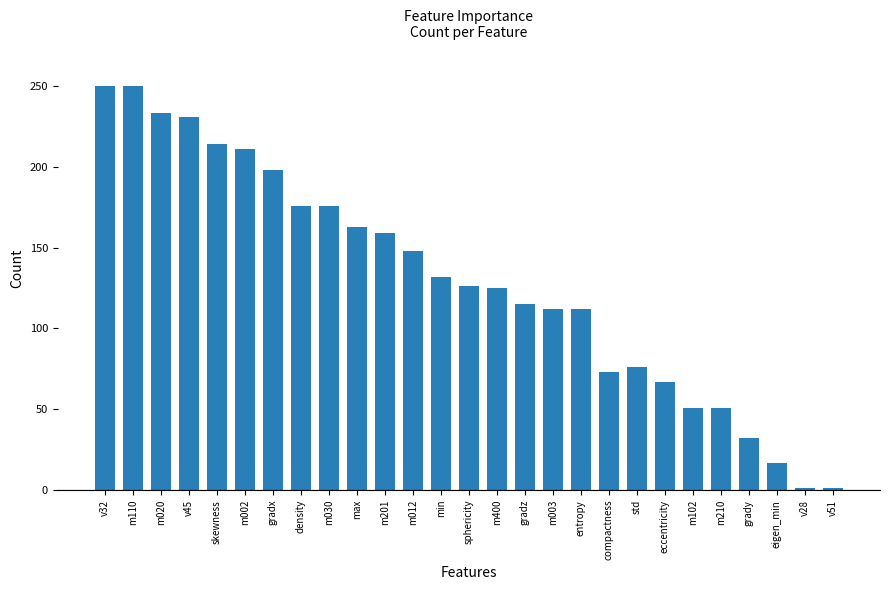

The chart shows a value of 233 at m020. True or false?

True